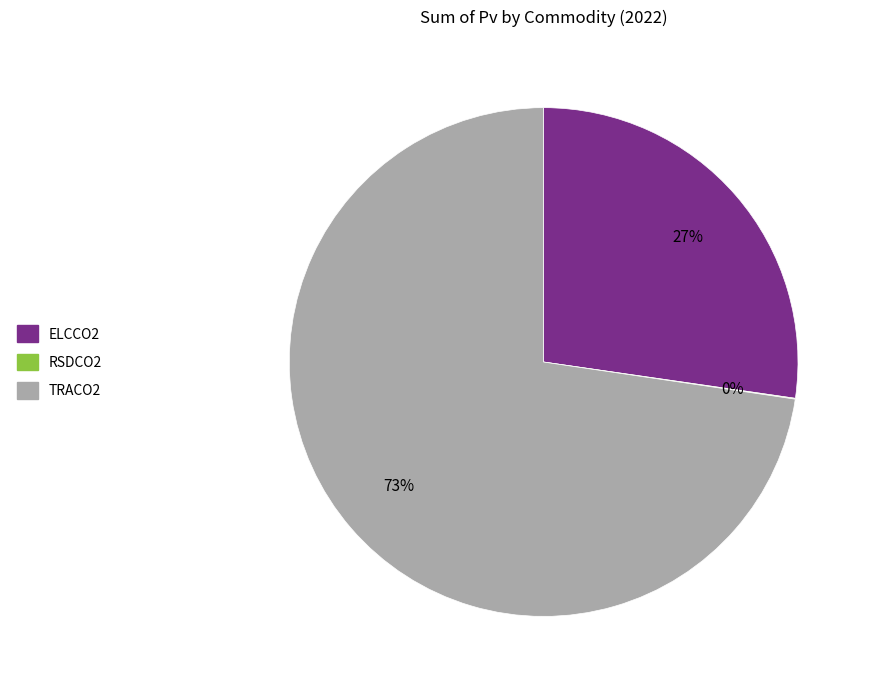

Which slice is the largest?

TRACO2